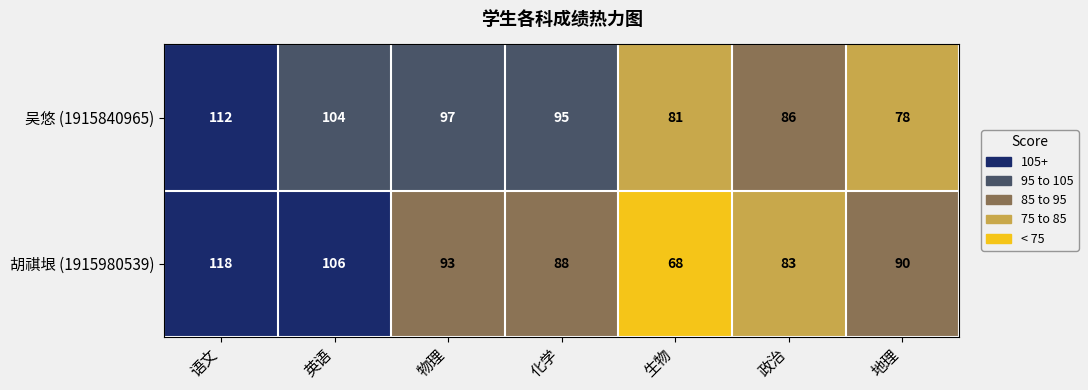

Where does the 胡祺垠 (1915980539) series first go above 90?

语文